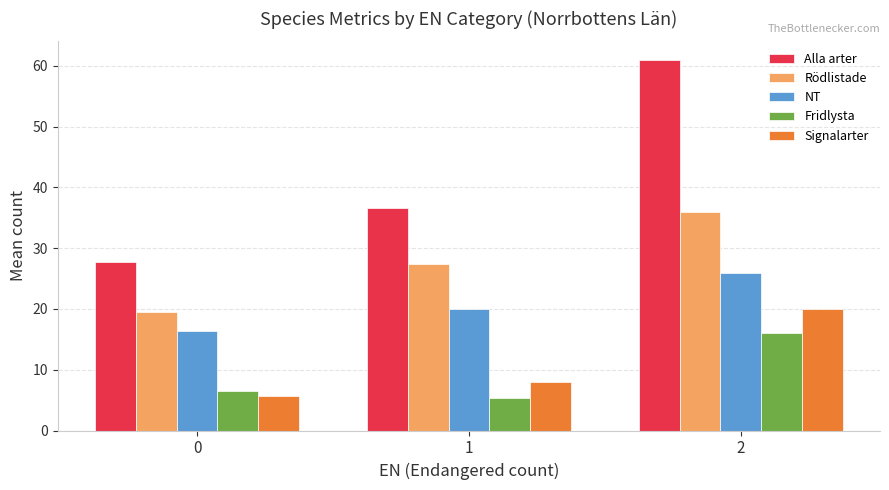

Reading left to right, transcribe all the data shown in this chart.

Alla arter: 27.8	36.7	61.0
Rödlistade: 19.5	27.3	36.0
NT: 16.4	20.0	26.0
Fridlysta: 6.4	5.3	16.0
Signalarter: 5.7	8.0	20.0